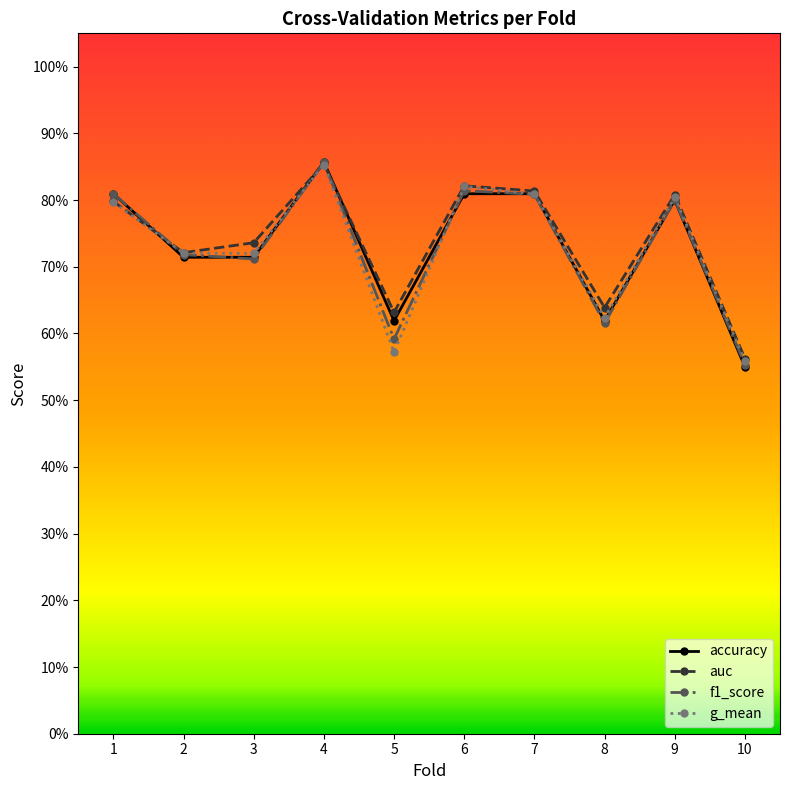

At which label is f1_score closest to 0?

10